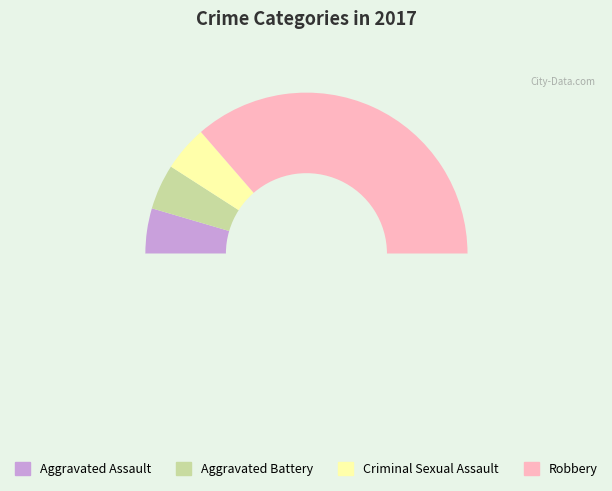

Which slice is the smallest?

Aggravated Assault